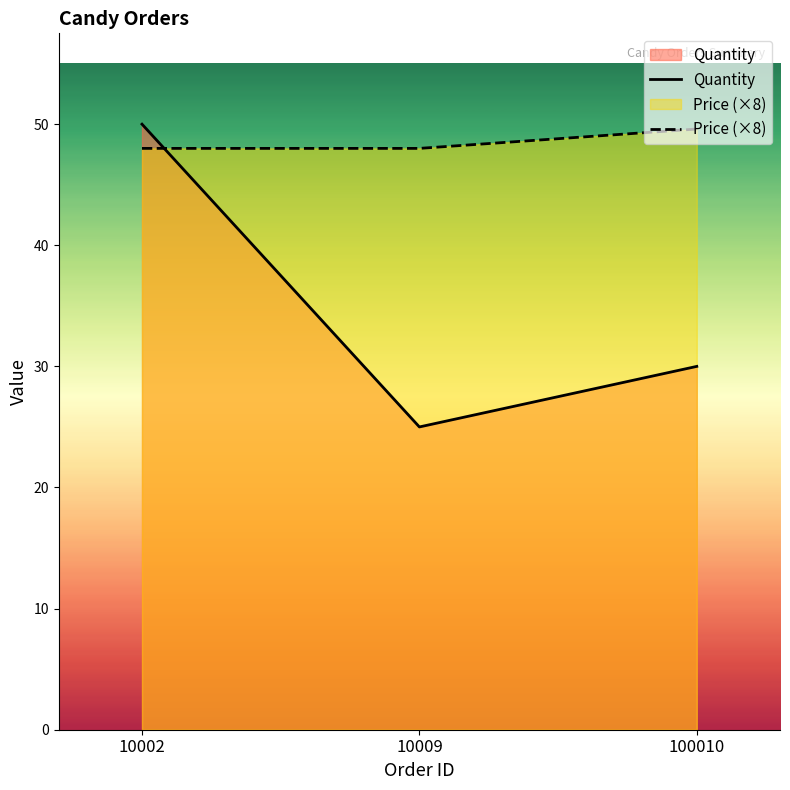

At how many categories does at least one series exceed 47?

3